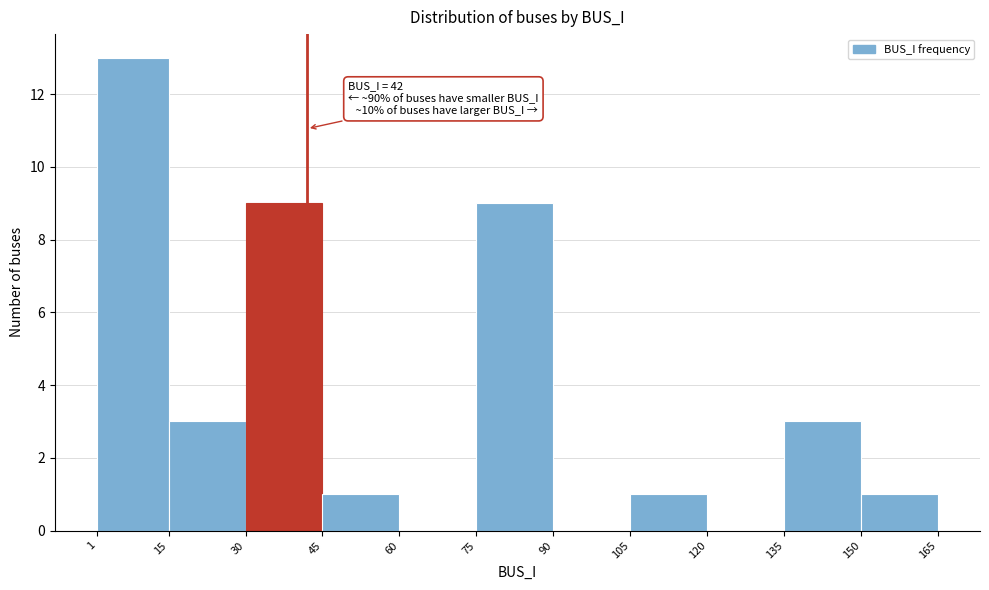

Over which range of the x-axis is the bar tallest?

1 to 15